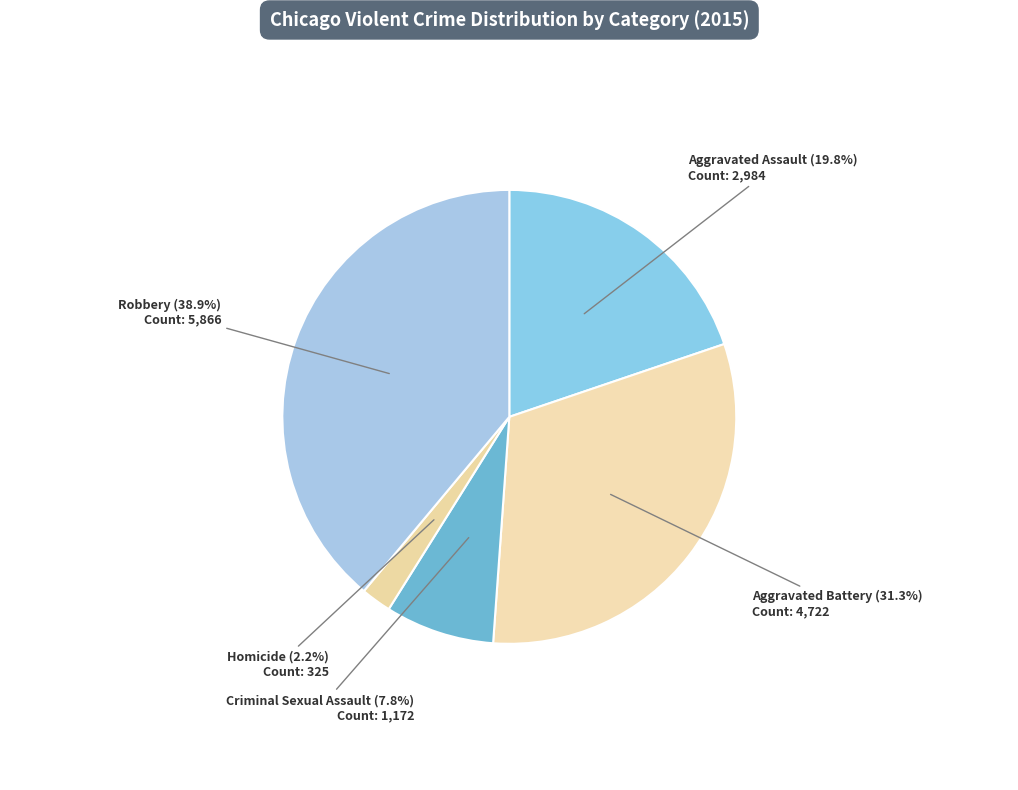

How many slices are in this pie chart?

5